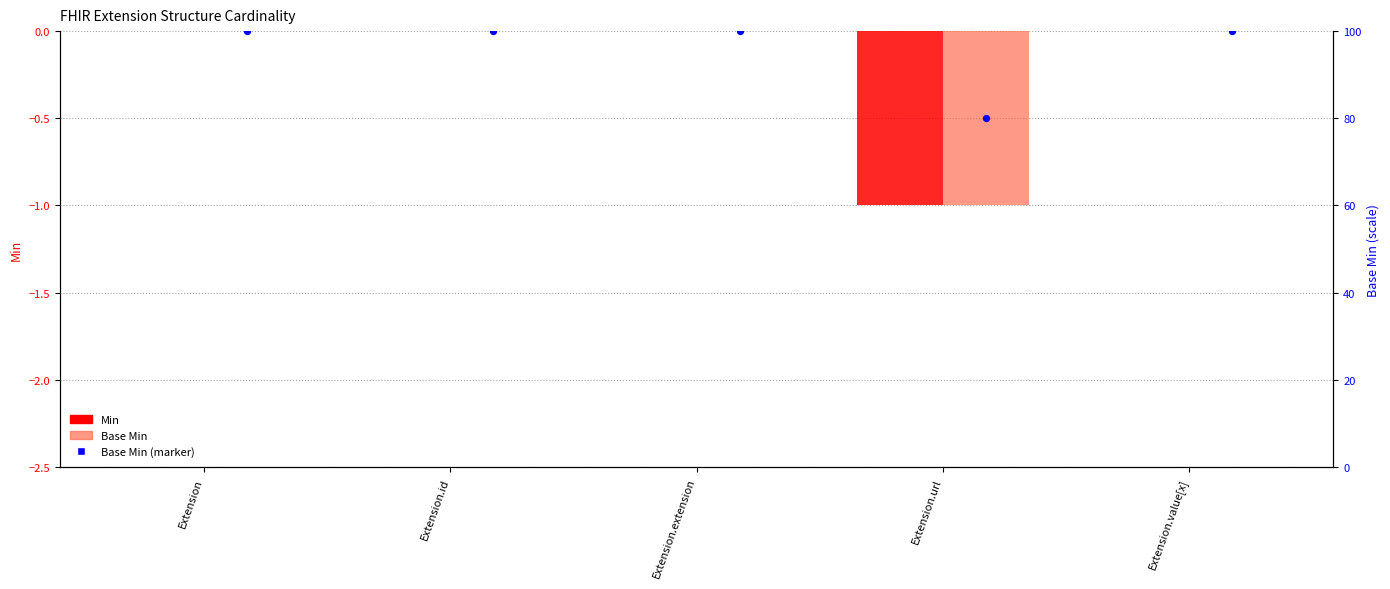

Which series contains the lowest Y value?

Min